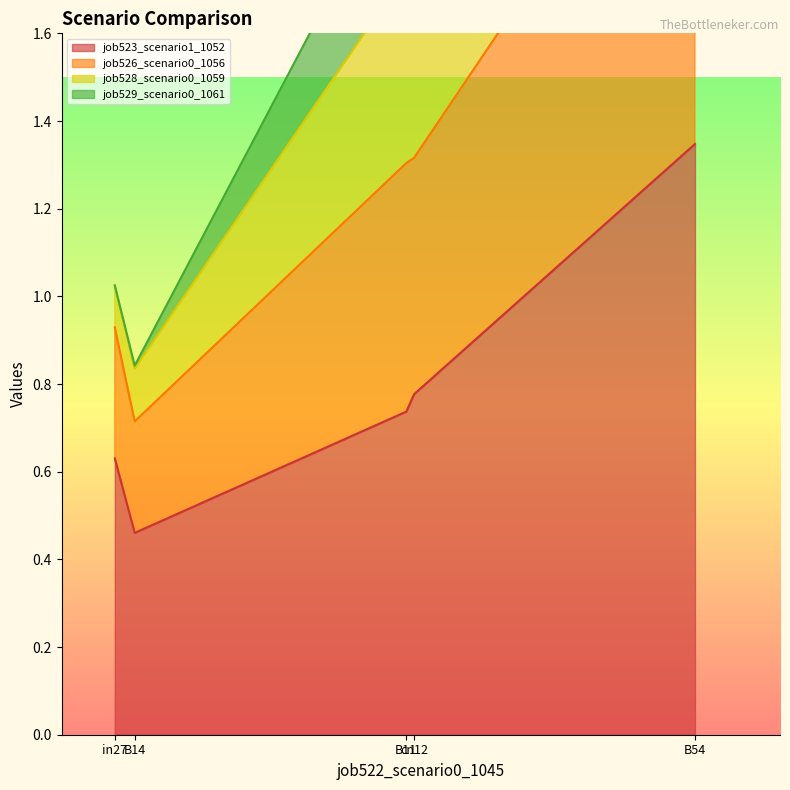

True or false: job526_scenario0_1056 and job523_scenario1_1052 intersect in this chart.

False